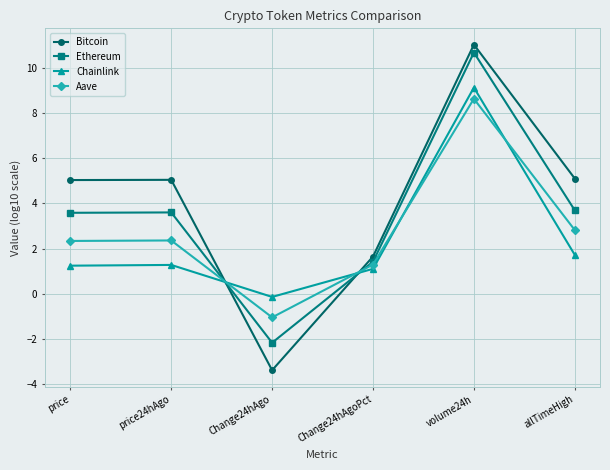

At which label is Chainlink closest to 4?

allTimeHigh